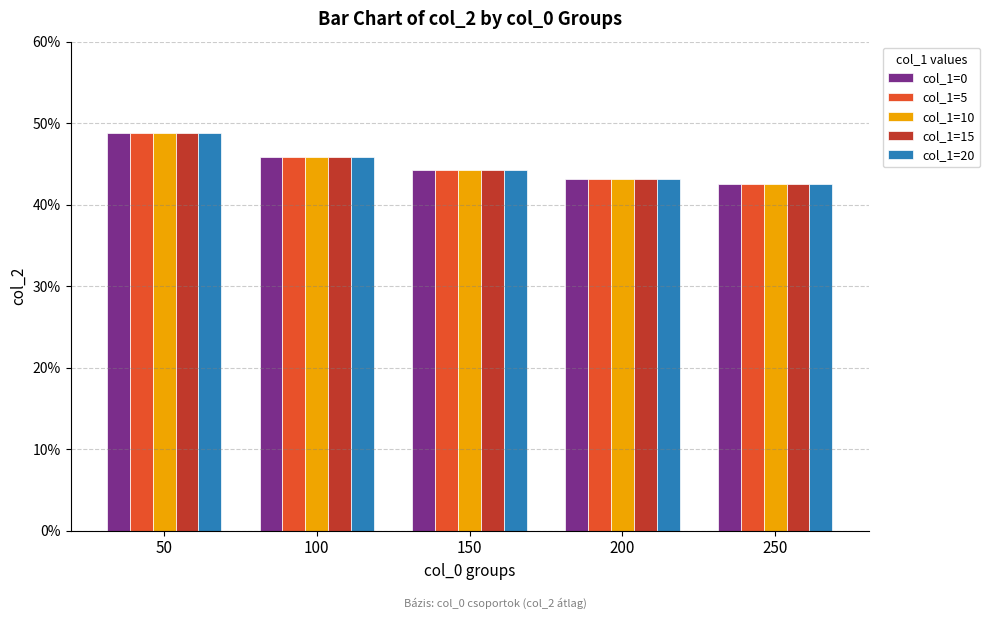

Are the bars horizontal?

No